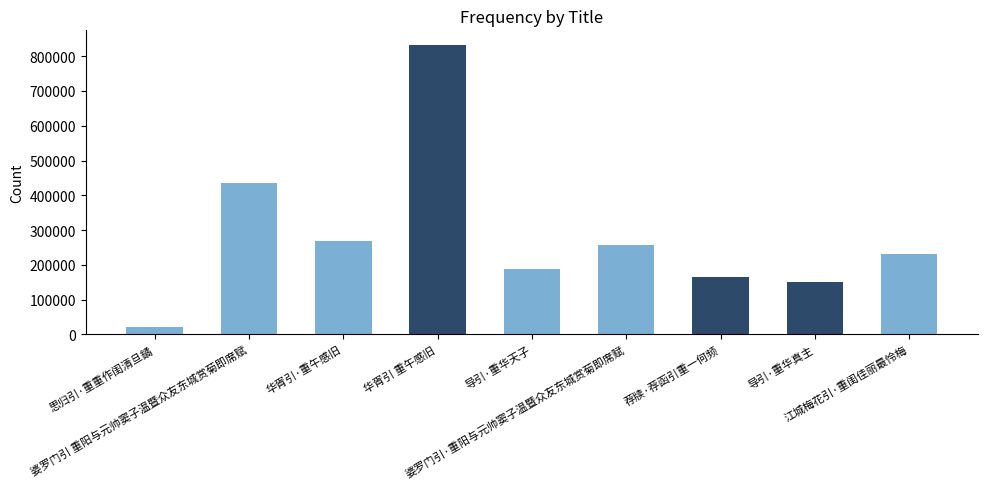

How many values are below 230800?

4